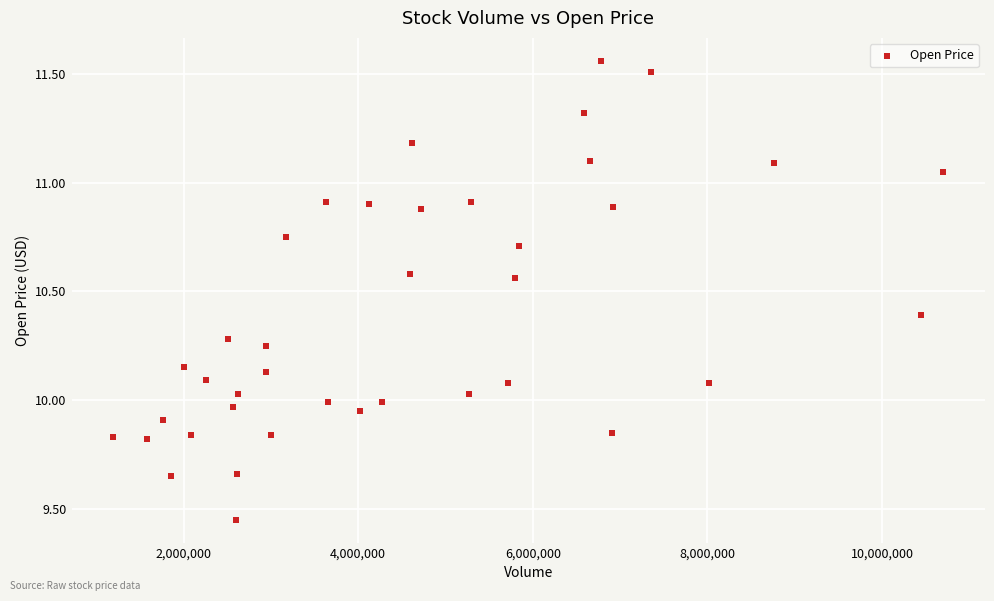

What is the range of X values (max minus min)?

9512500.0